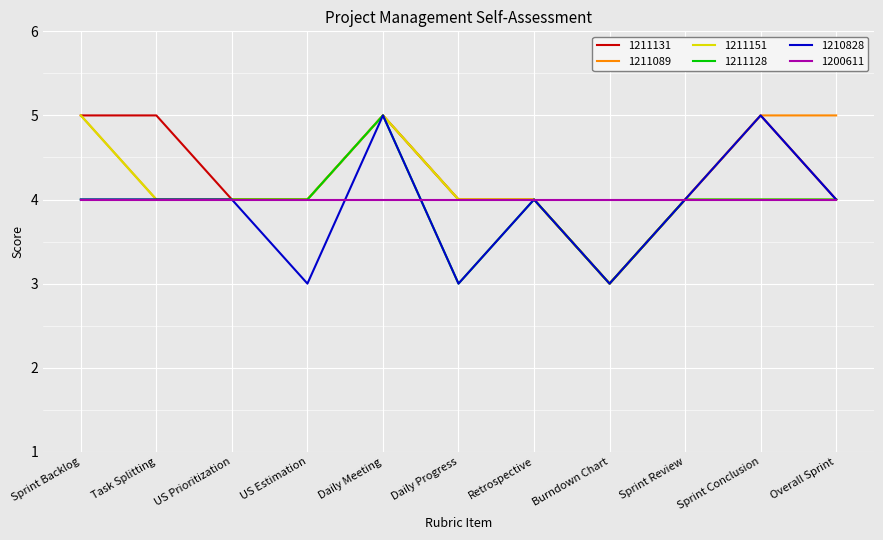

What is the total value across all series at Task Splitting?

25